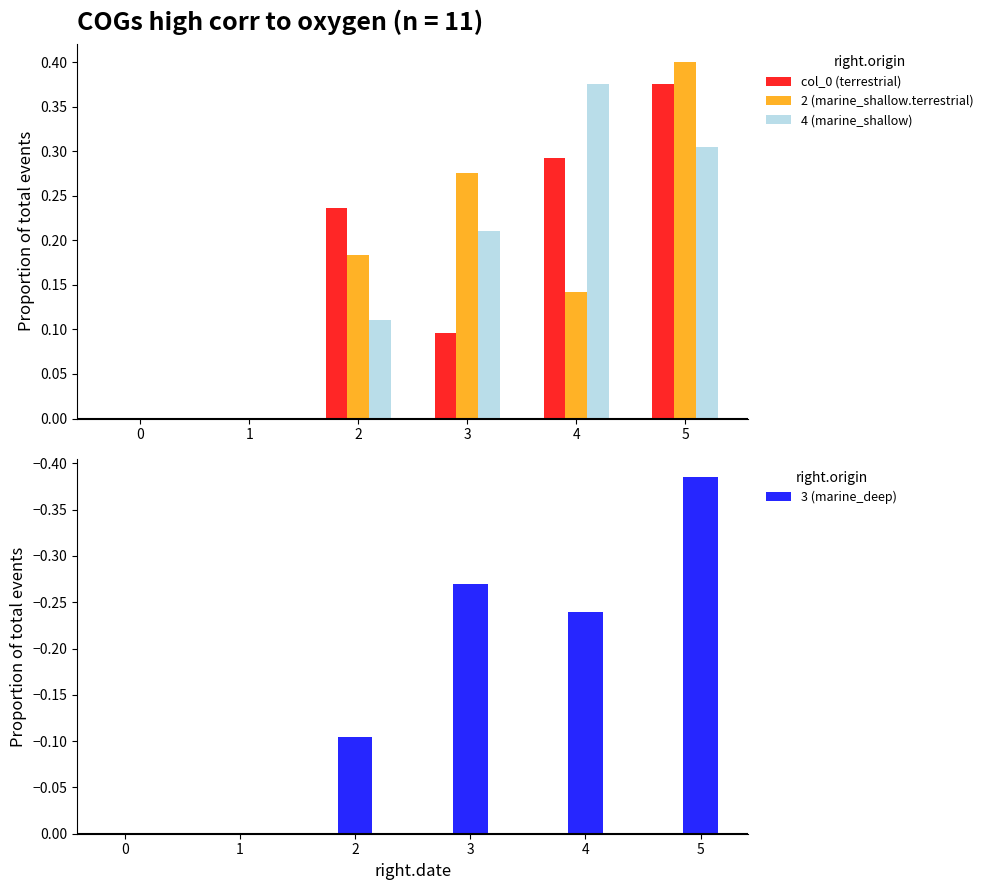

Which label corresponds to the smallest value in the chart?

5